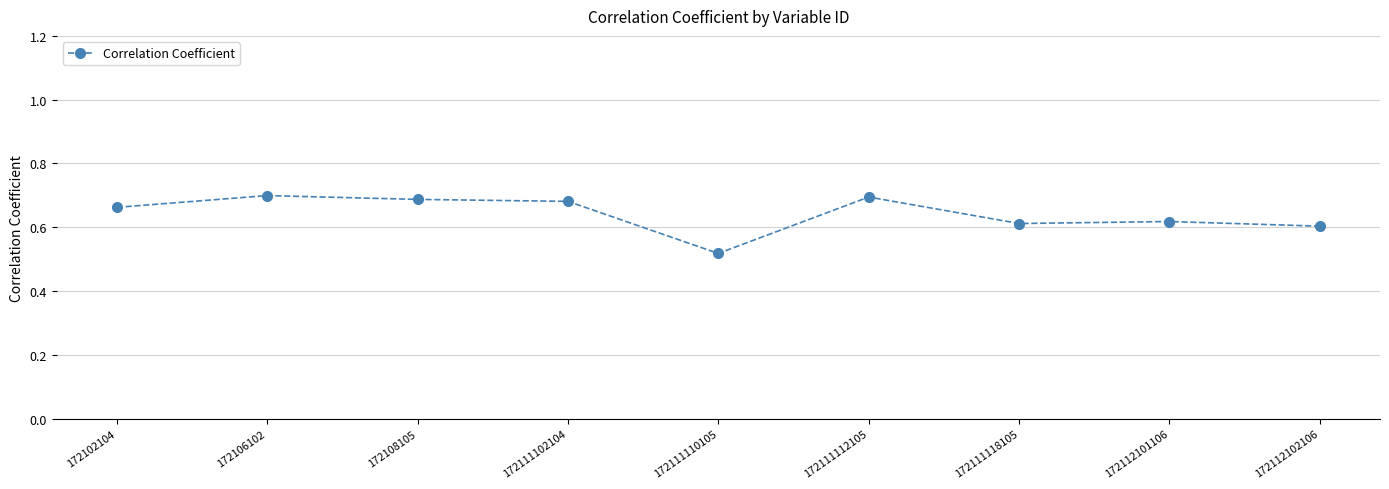

True or false: the data shows 0.7 at 172108105.

True